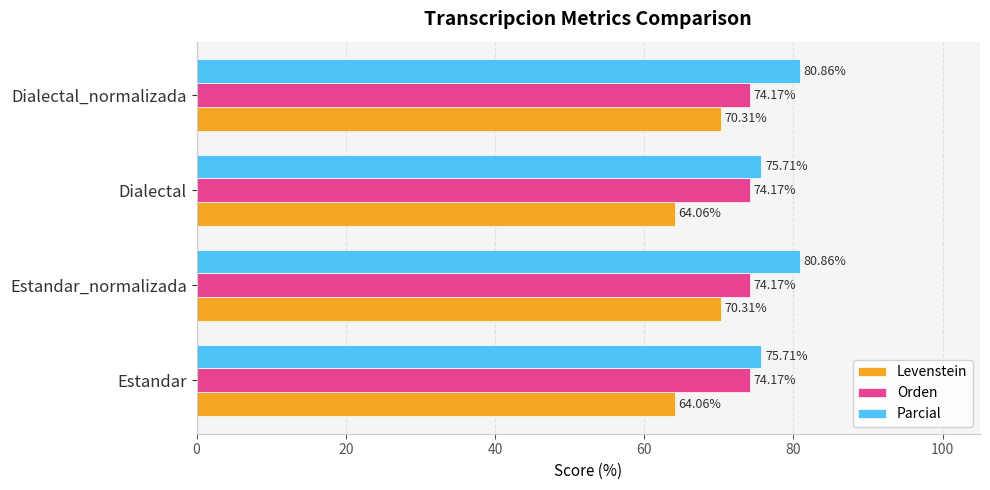

Rank the series by their average value, from lowest to highest.

Levenstein, Orden, Parcial